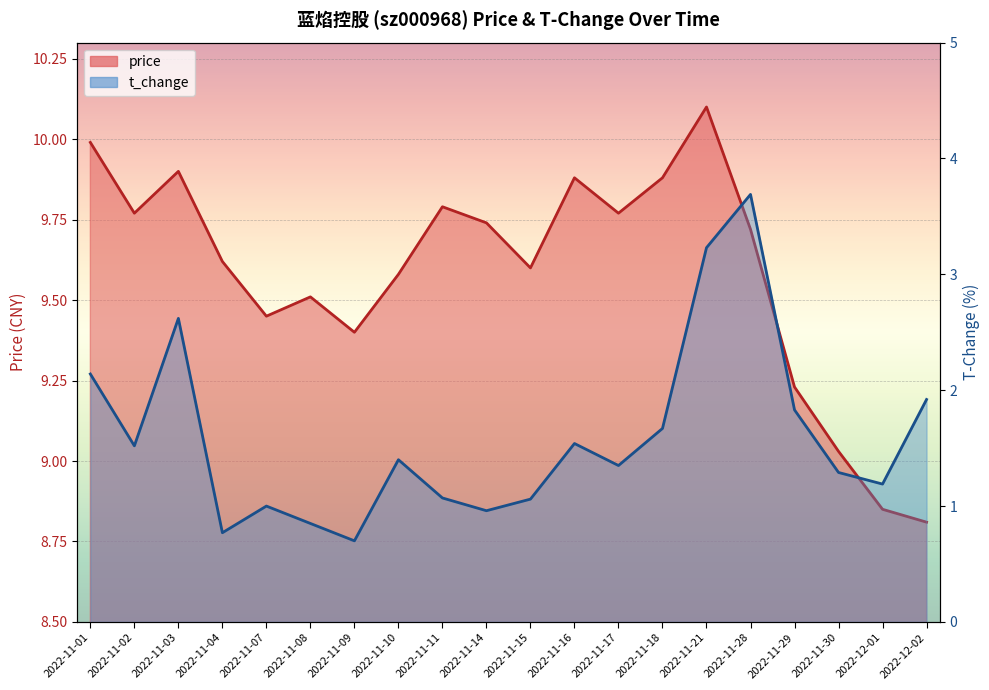

List the series in order of their peak value, highest first.

price, t_change